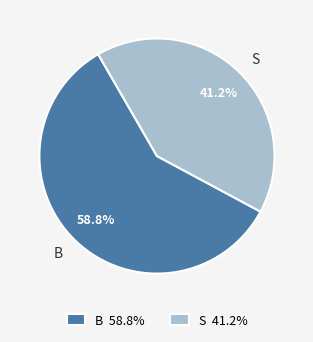

True or false: B accounts for 64% of the total.

False